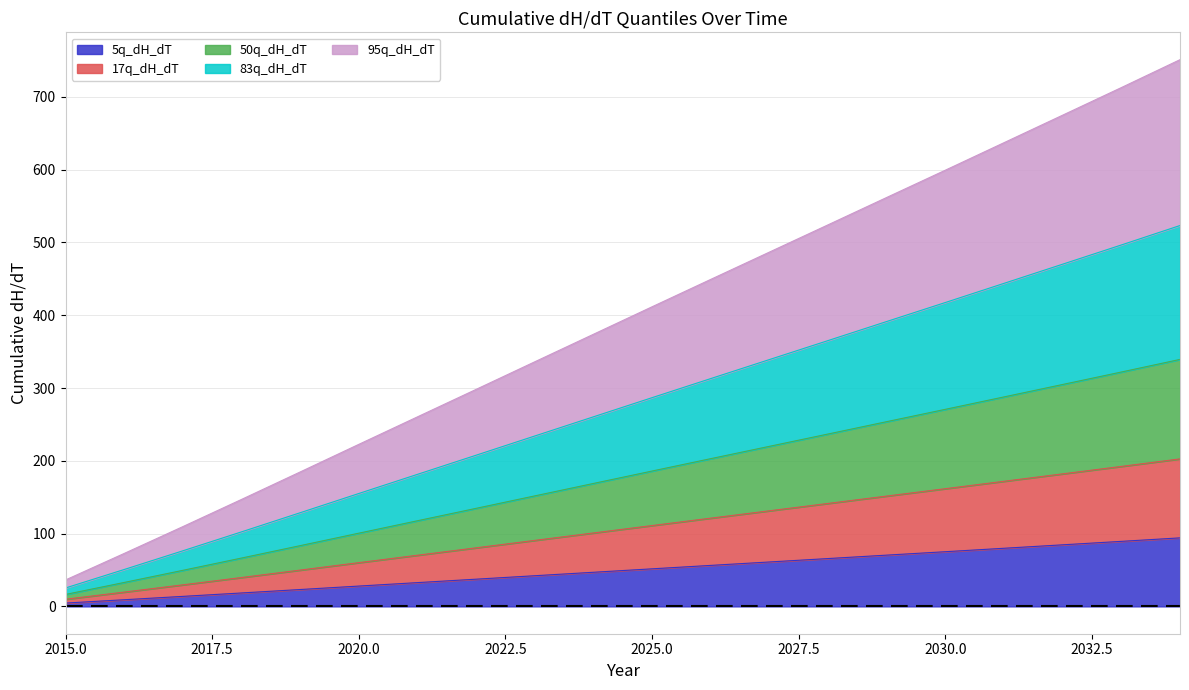

What is the total value across all series at 2025.0?

411.6